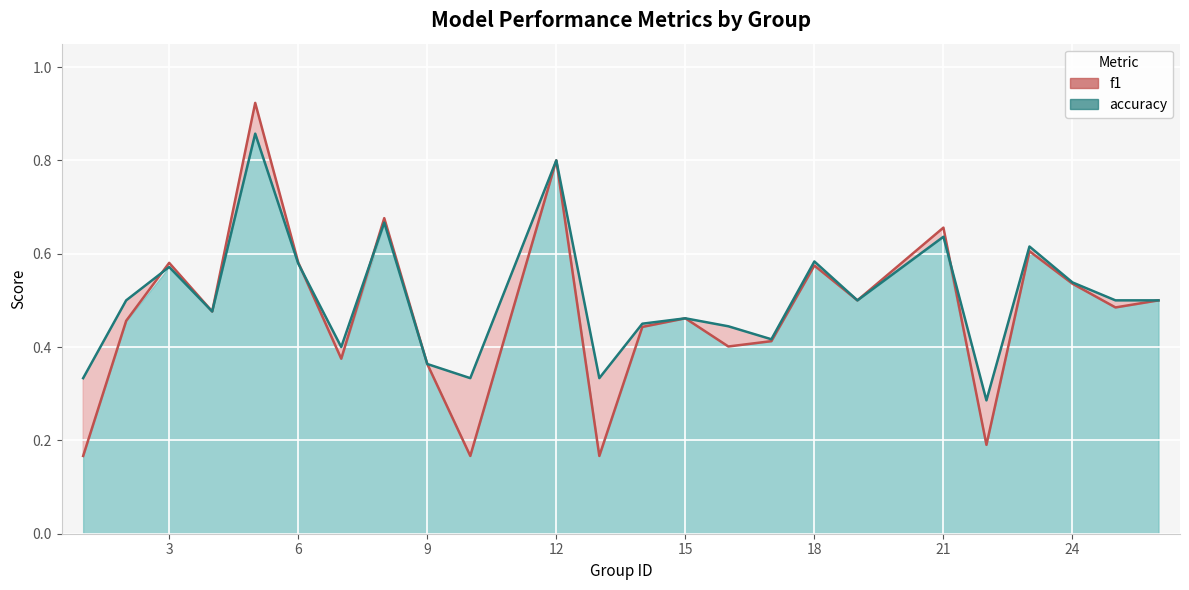

How many lines are shown in the chart?

2